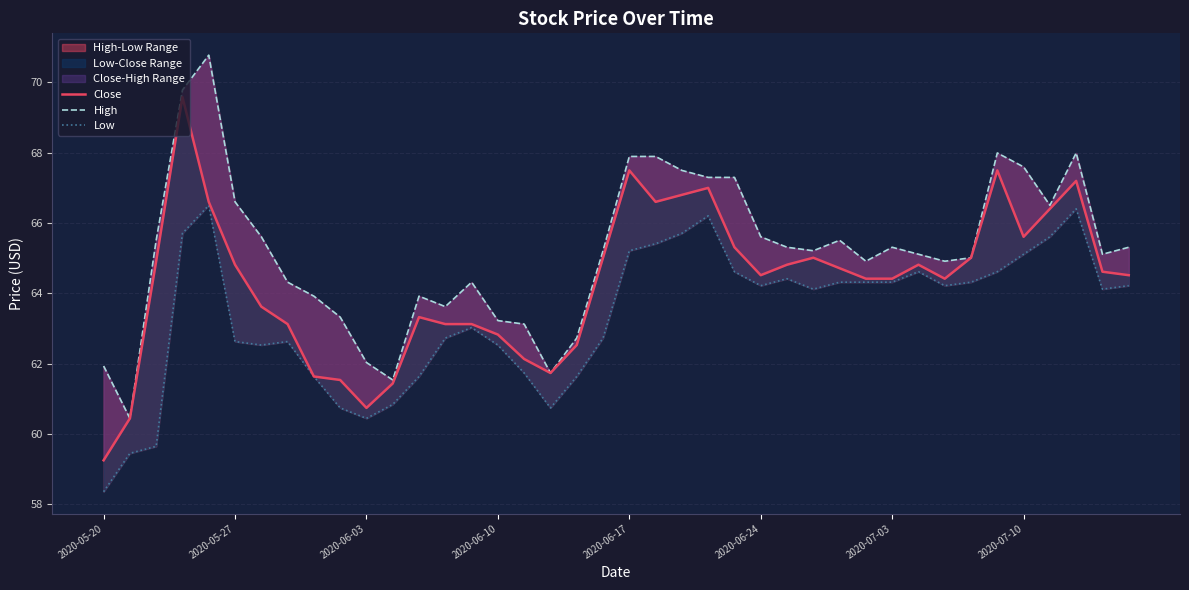

Which series changed the most between 2020-05-20 and 13?

Low